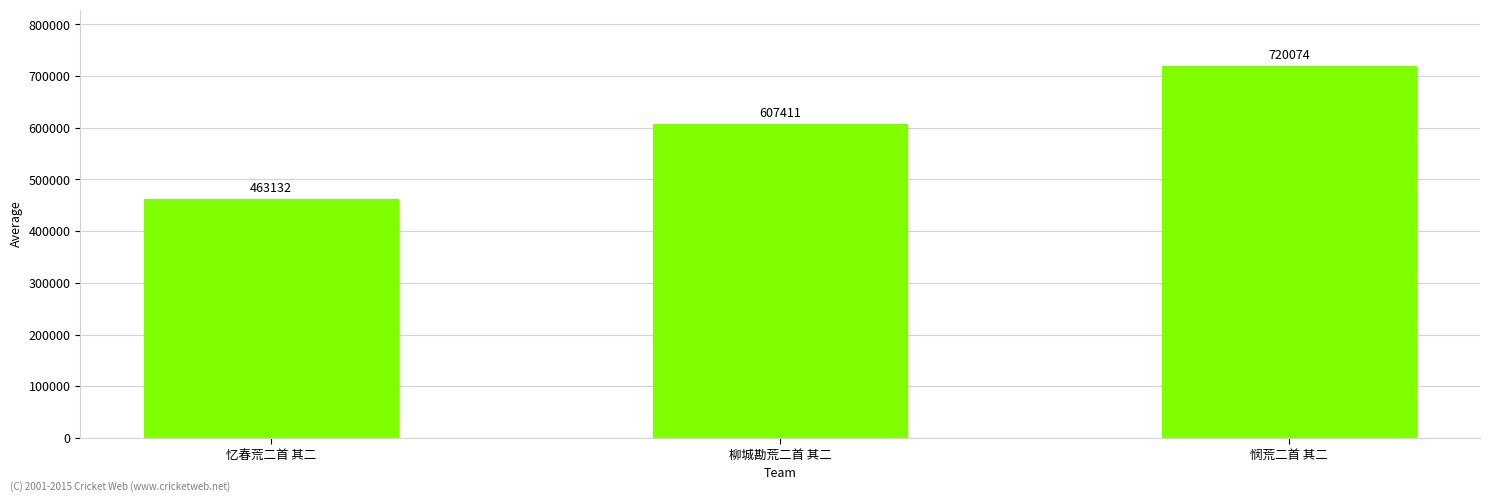

Is it true that the value at 柳城勘荒二首 其二 is 149734?

False